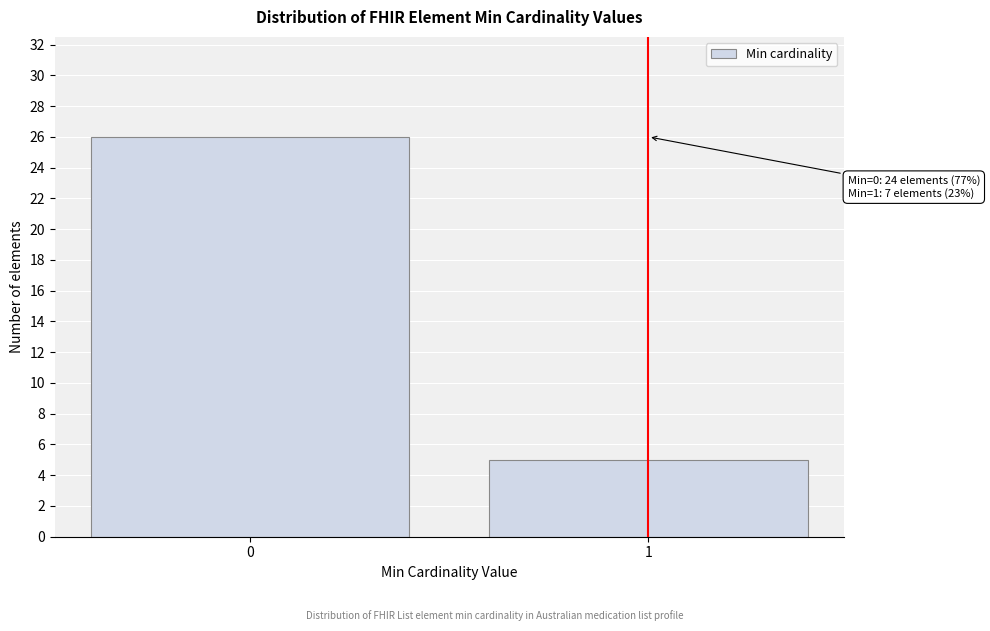

Reading left to right, list all the values displayed in this chart.

0=26	1=5